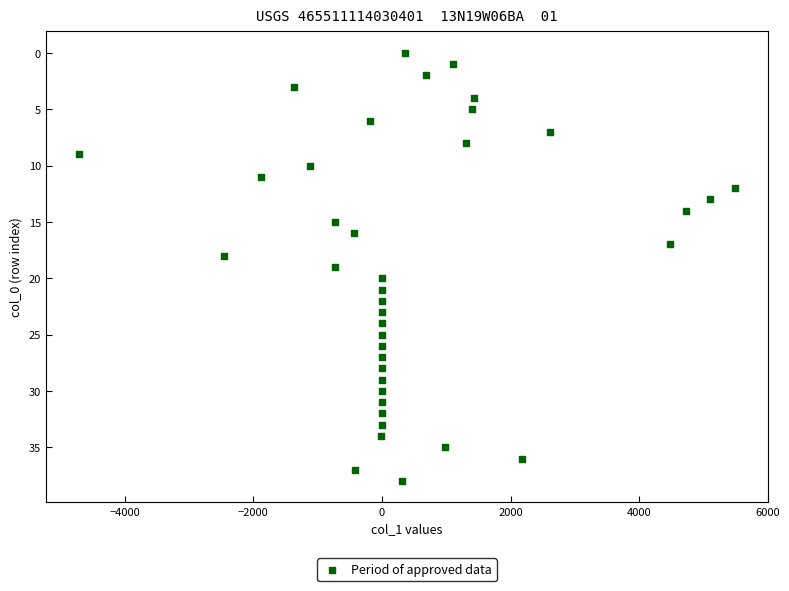

What is the range of Y values (max minus min)?

38